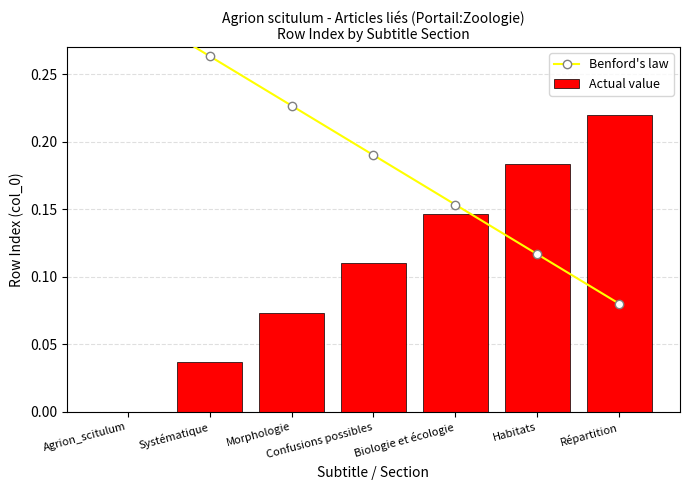

Which label corresponds to the largest value in the chart?

Agrion_scitulum